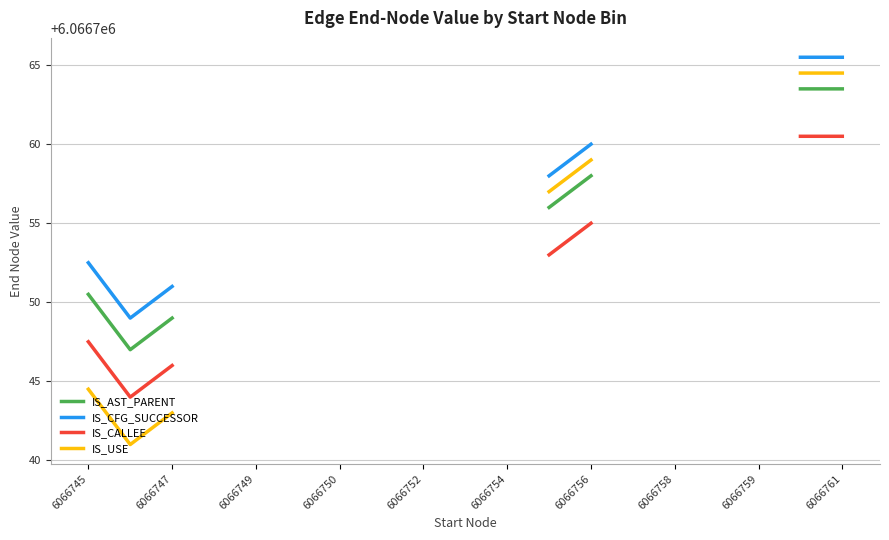

Rank the series by their maximum value, from lowest to highest.

IS_CALLEE, IS_AST_PARENT, IS_USE, IS_CFG_SUCCESSOR